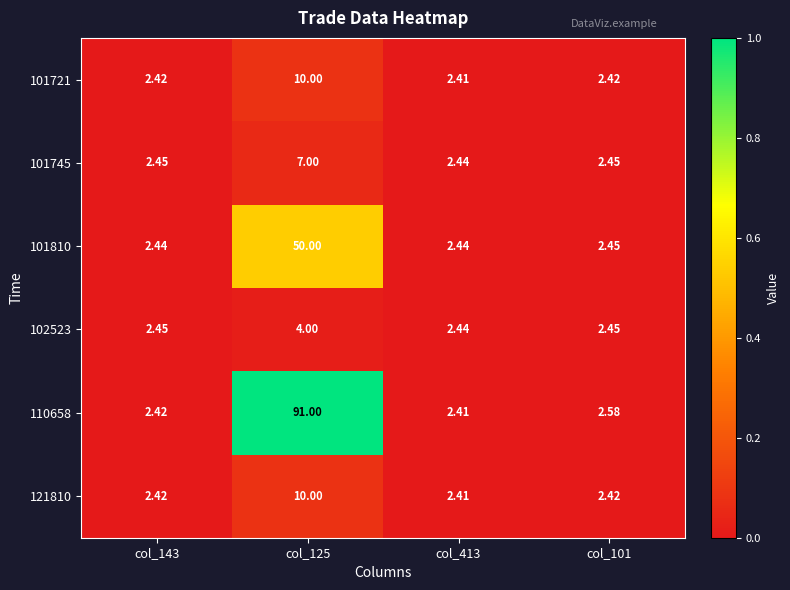

Is the value of 101721 at col_125 greater than the value of 110658 at col_413?

Yes